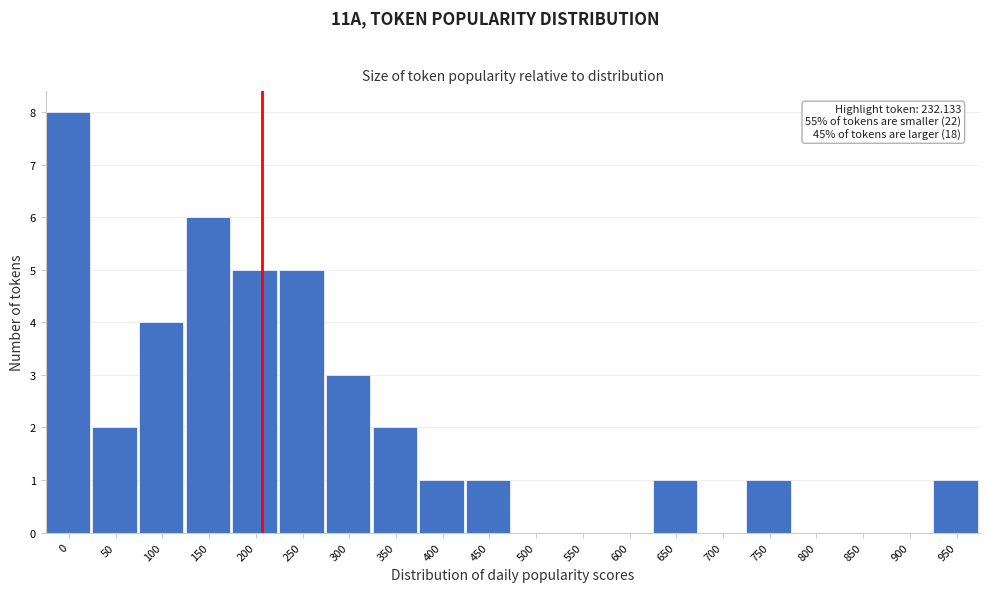

Reading left to right, list all the values displayed in this chart.

0=8	50=2	100=4	150=6	200=5	250=5	300=3	350=2	400=1	450=1	500=0	550=0	600=0	650=1	700=0	750=1	800=0	850=0	900=0	950=1